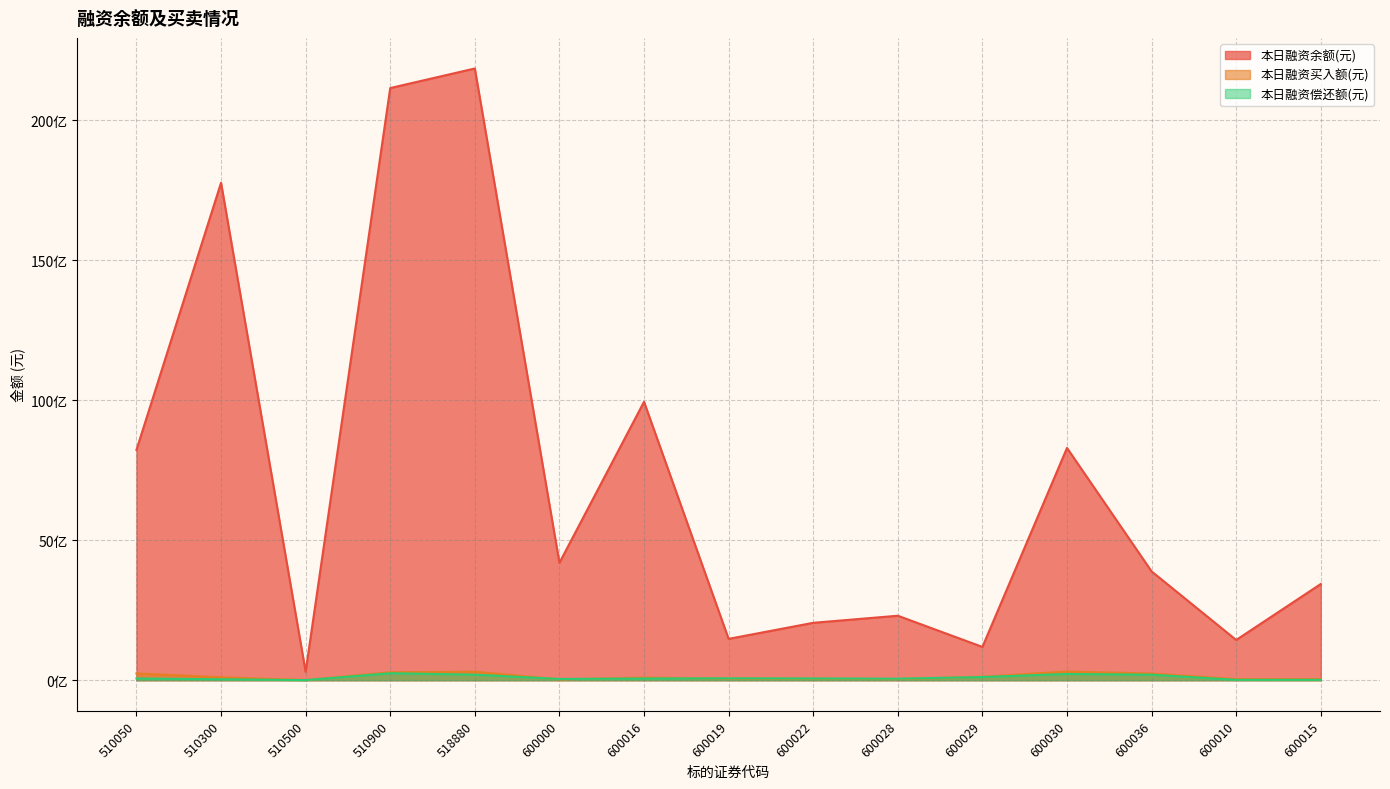

What is the sum of the 本日融资余额(元) values at 600000 and 510300?

21967625854